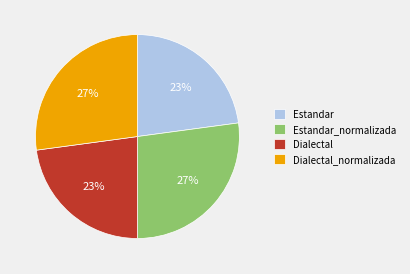

True or false: Estandar_normalizada accounts for 14% of the total.

False